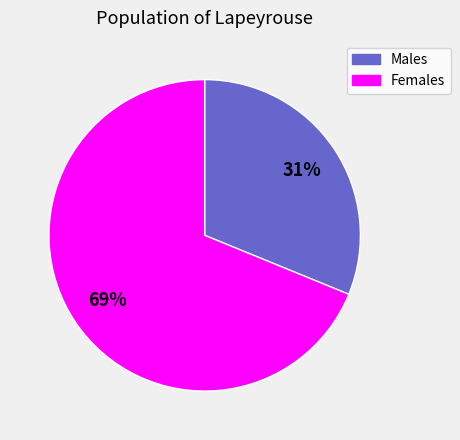

To the nearest percent, what is the average slice percentage?

50%